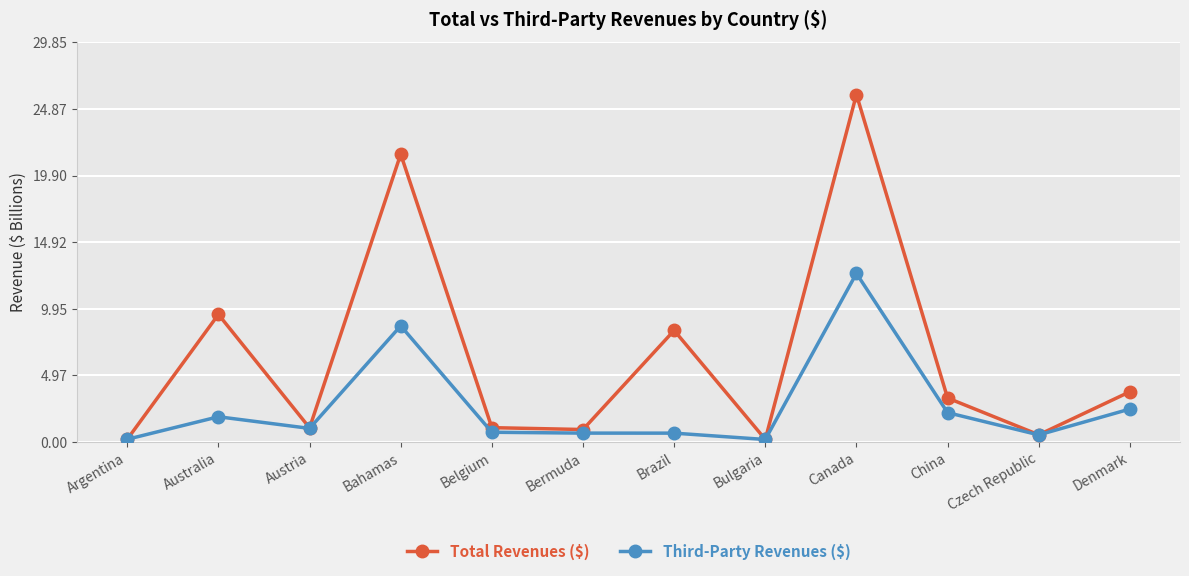

Rank the series by their maximum value, from lowest to highest.

Third-Party Revenues ($), Total Revenues ($)